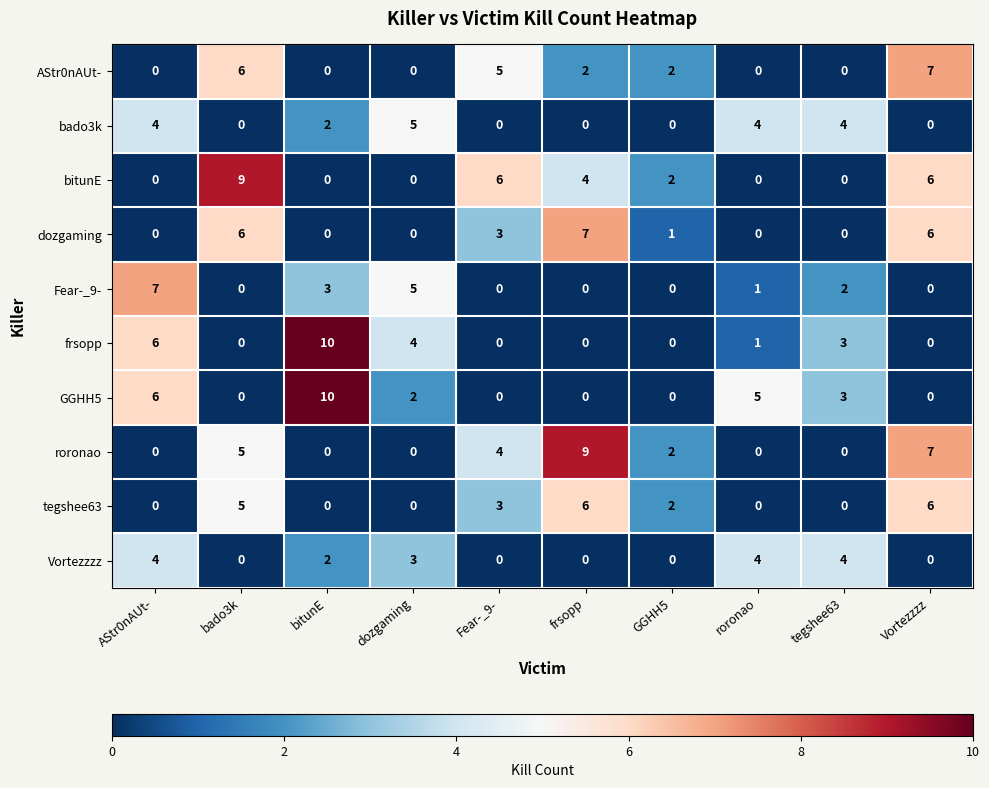

What is the spread (max minus min) of values at roronao?

5